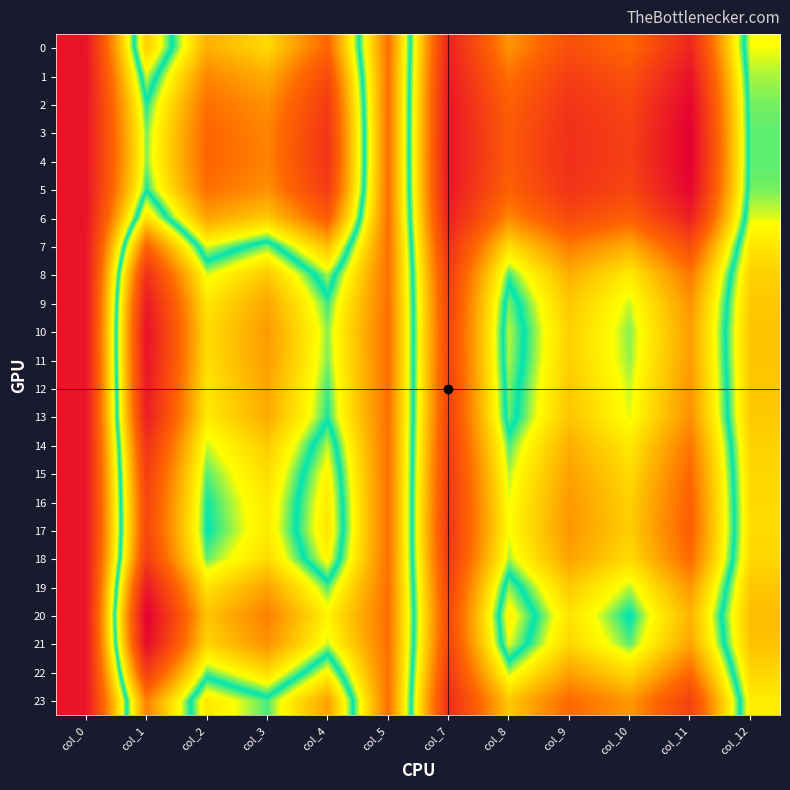

What is the total value across all series at col_11?

24.9